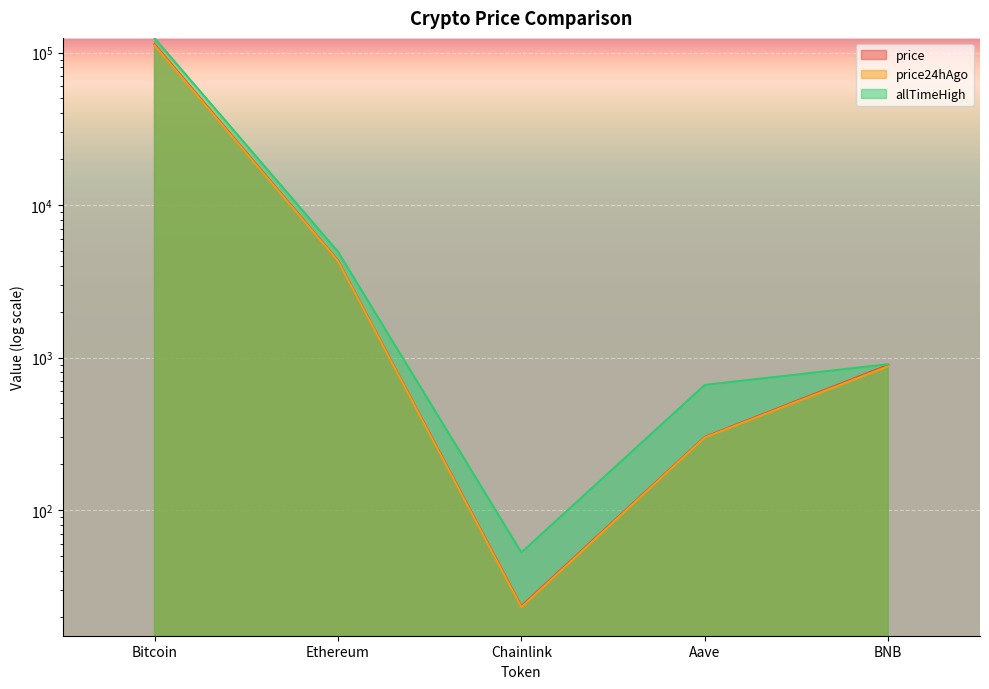

How many values in the price24hAgo series exceed 877?

3